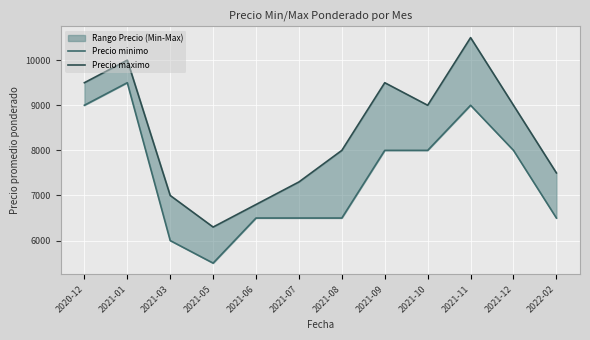

What is the difference between the highest and lowest values at 2021-05?

800